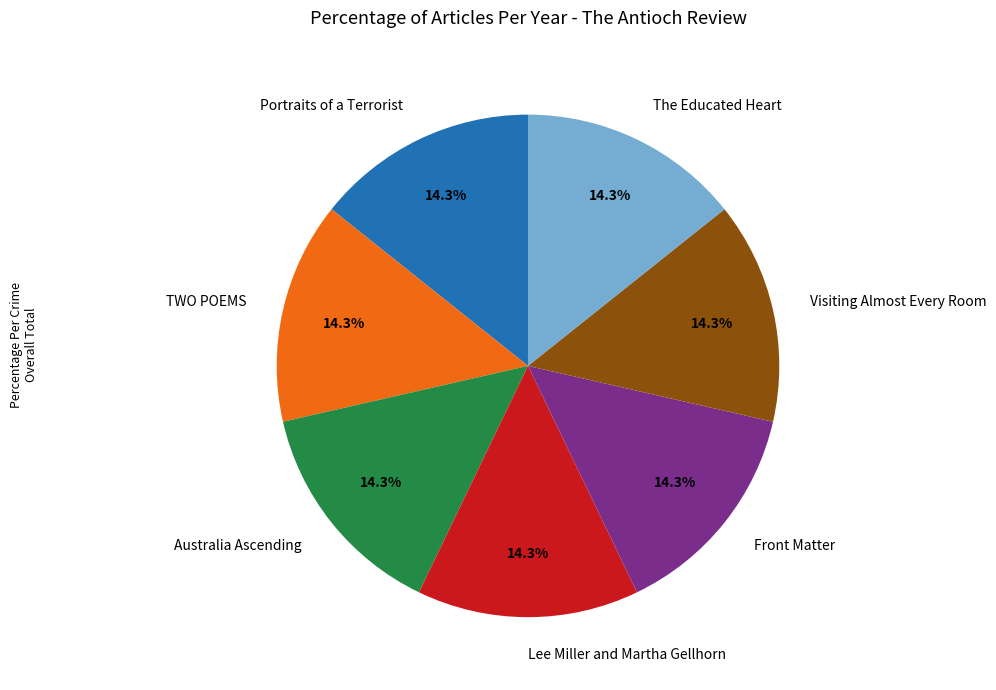

Does TWO POEMS account for over 50% of the chart?

No